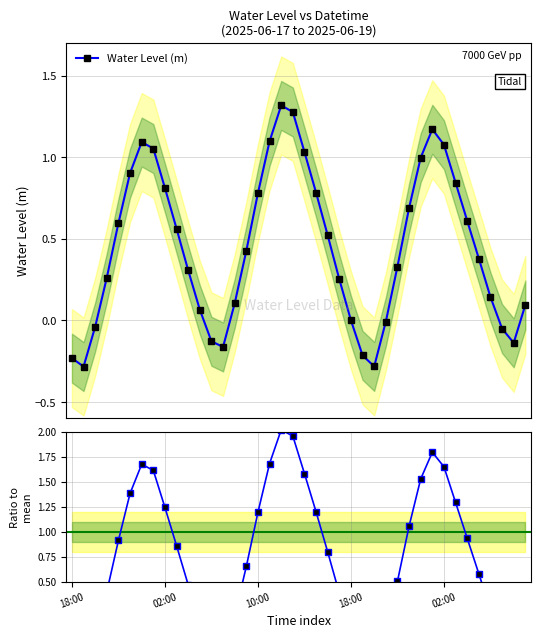

What is the sum of all values?

18.1